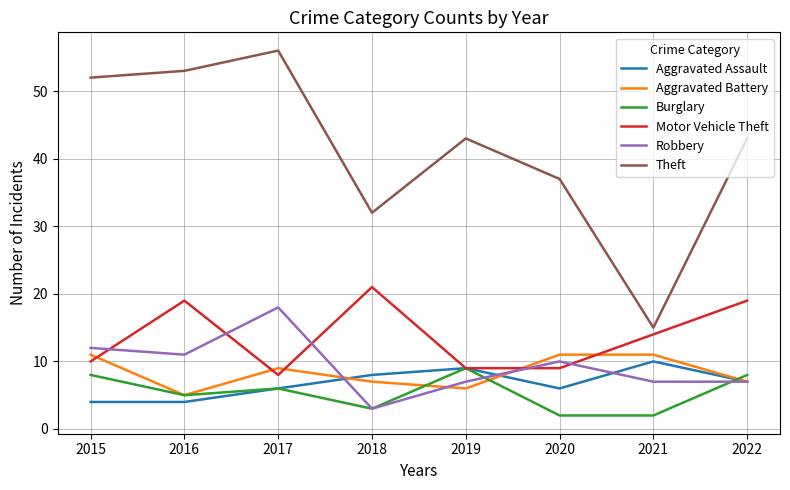

What is the maximum value for Aggravated Assault?

10